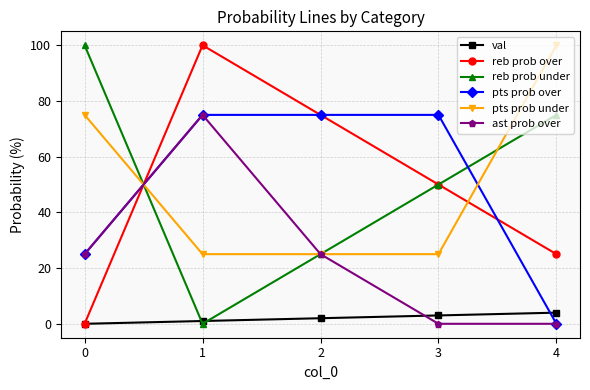

What is the minimum value for pts prob under?

25